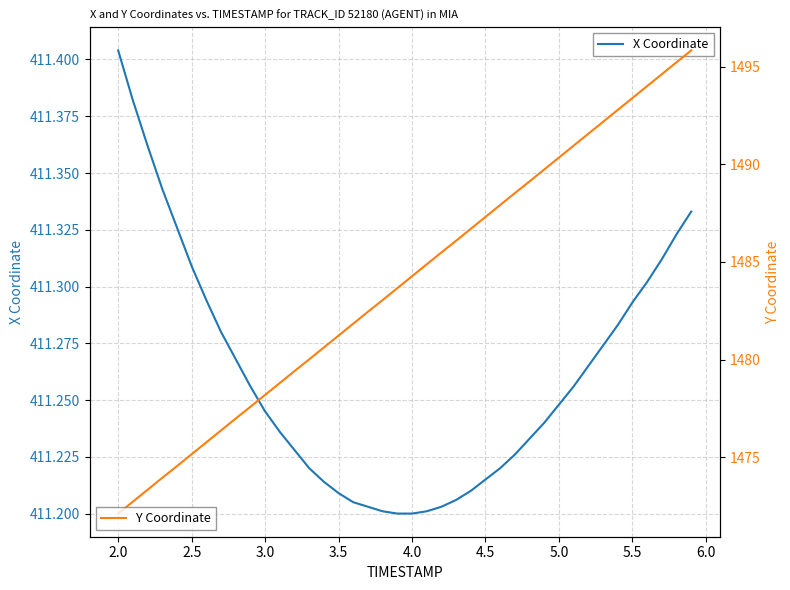

What is the sum of all X Coordinate values?

16450.4